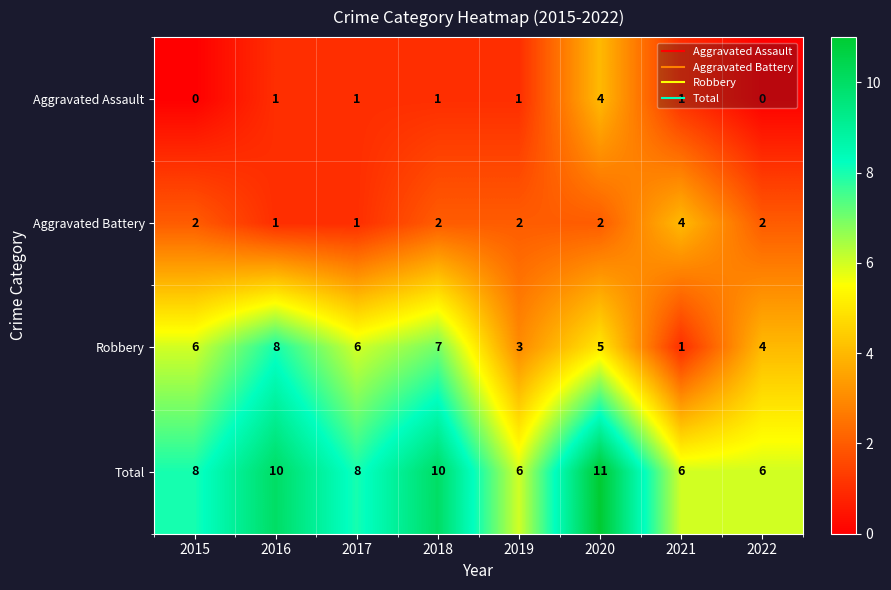

What is the difference between the second highest and second lowest values in the Robbery series?

4